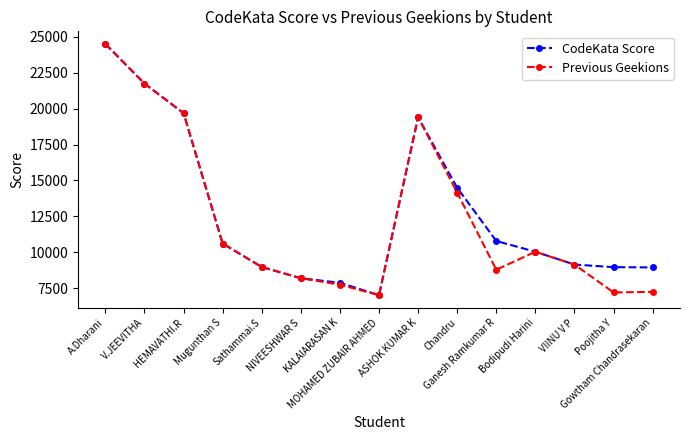

What is the maximum value shown in the chart?

24500